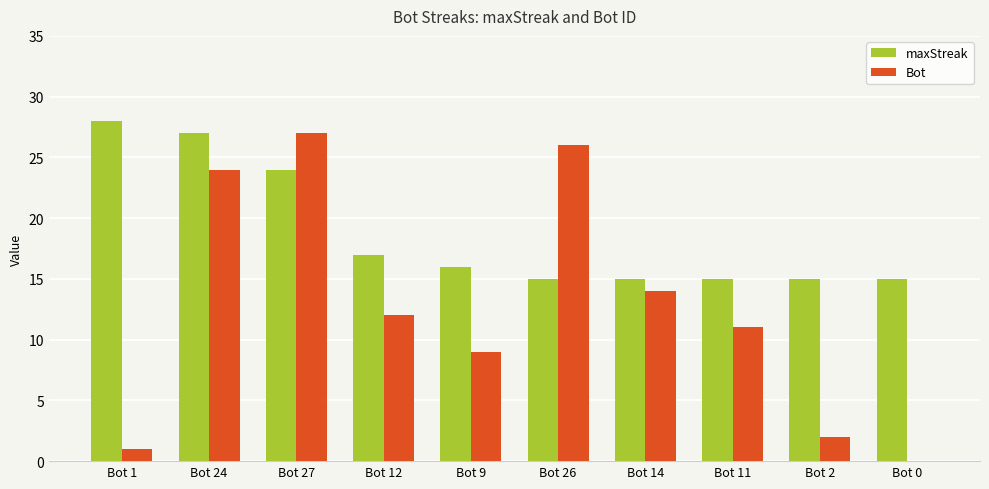

Which series changed the most between Bot 26 and Bot 11?

Bot